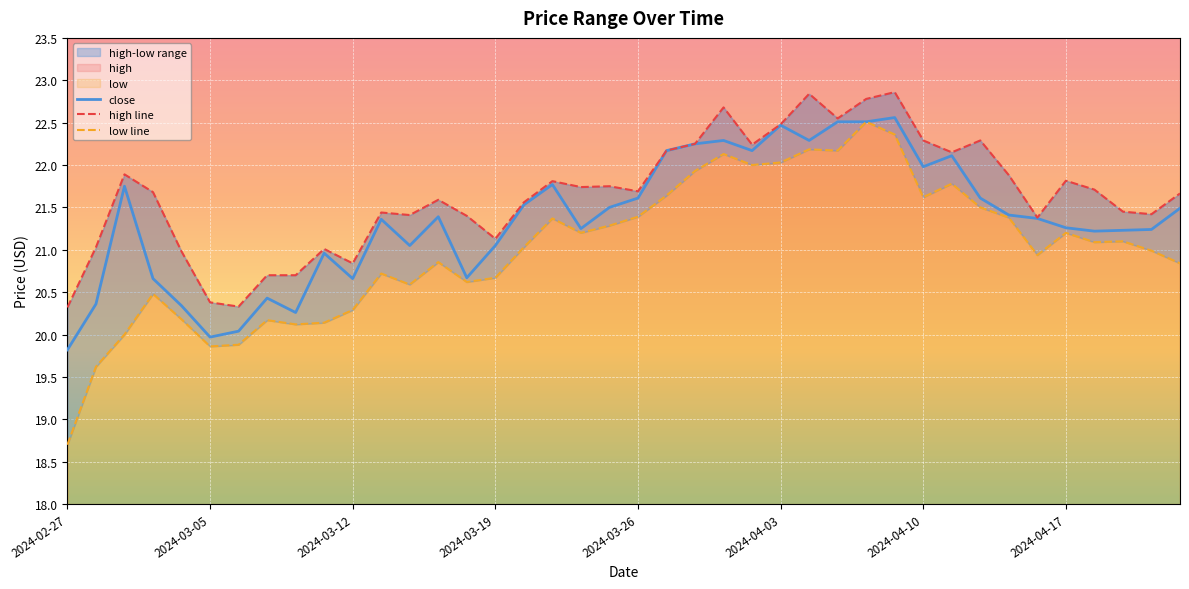

What position from the left is 2024-02-27?

1